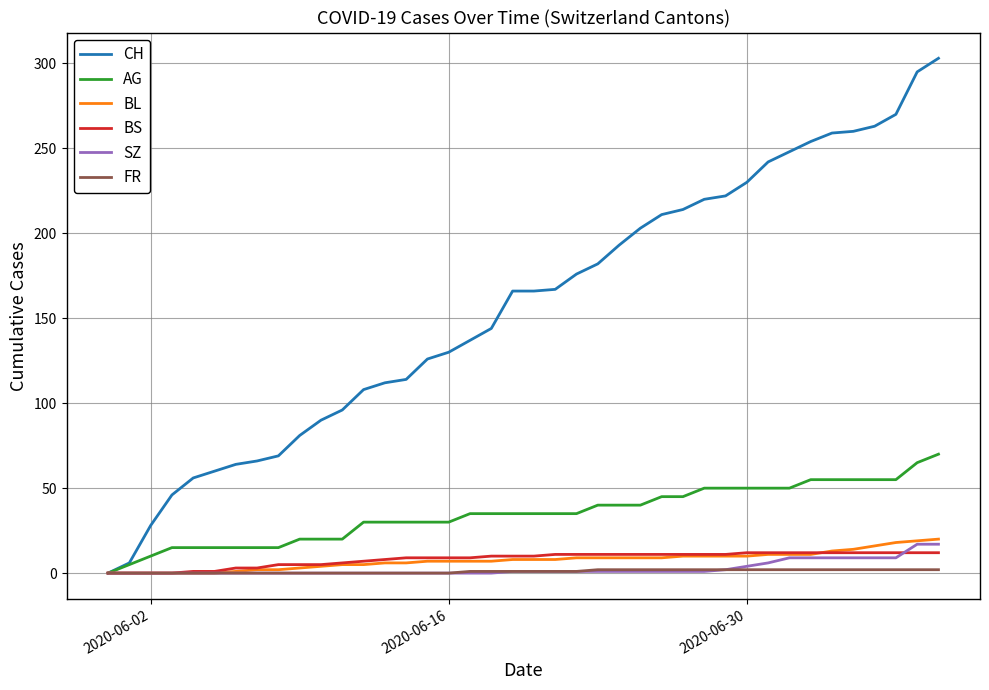

What is the greatest value displayed?

303